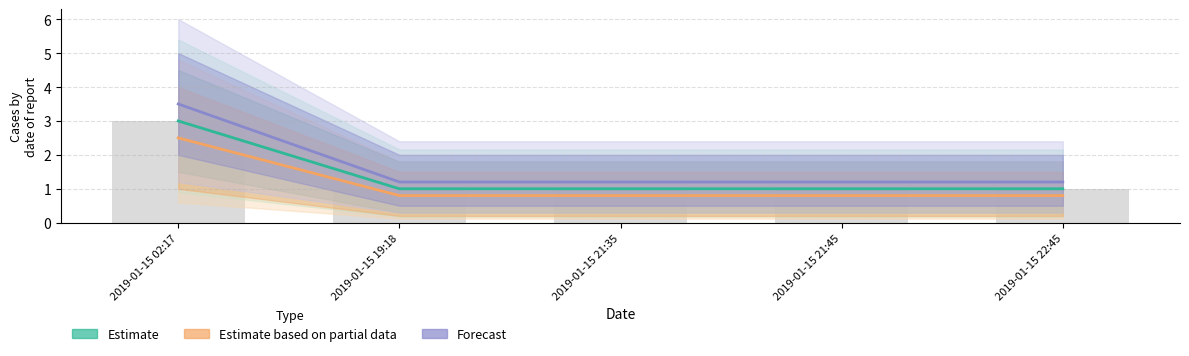

At how many categories does at least one series exceed 2?

1